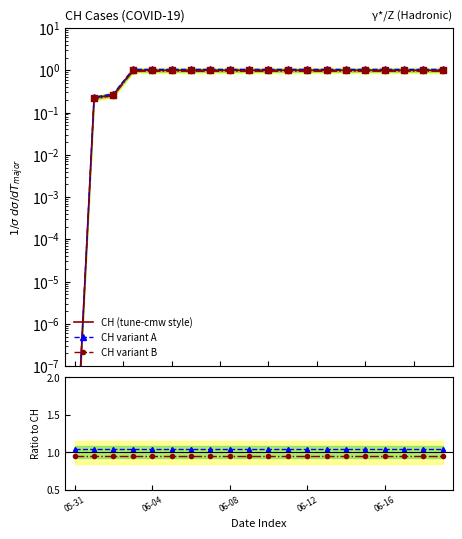

What are all the series names shown in the legend?

CH (tune-cmw style), CH variant A, CH variant B